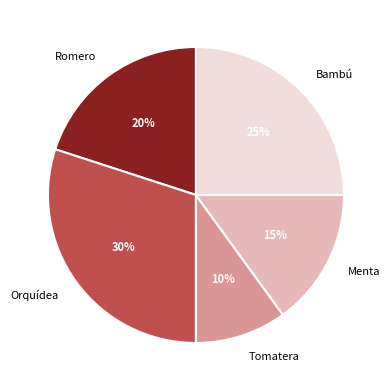

True or false: Bambú accounts for 39% of the total.

False